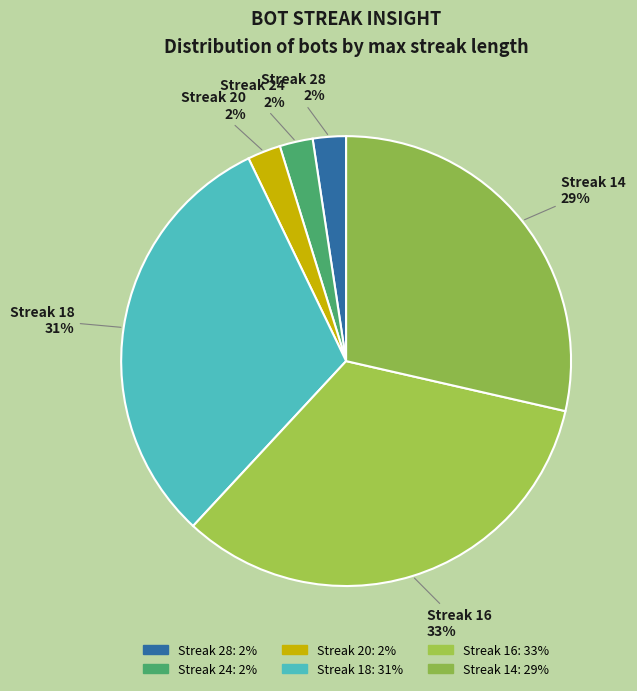

To the nearest percent, what is the difference between the largest and smallest slice percentages?

31%